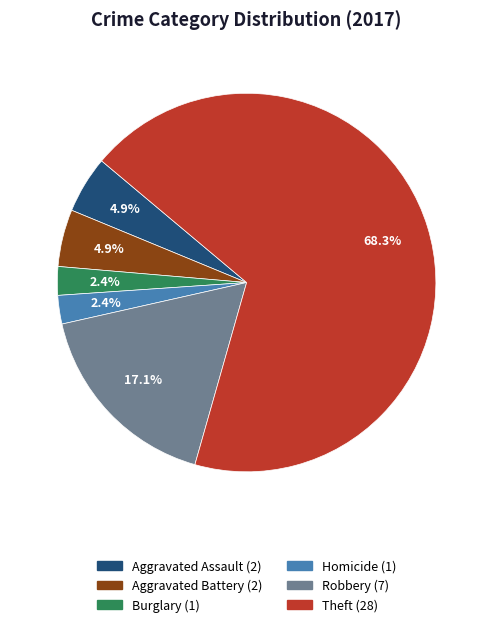

Is there any slice that represents more than half of the pie?

Yes